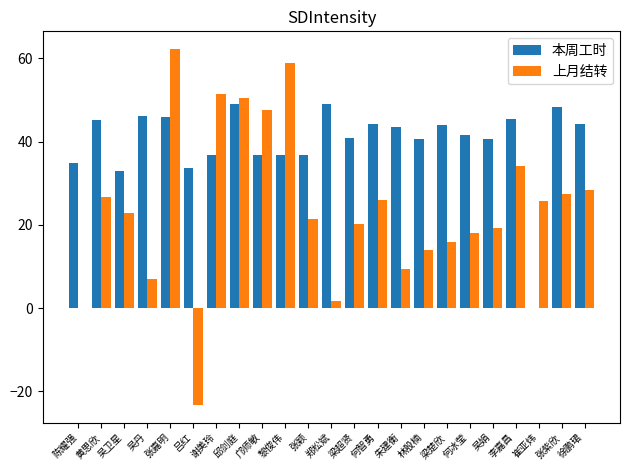

At which category is the sum across all series the highest?

张嘉明